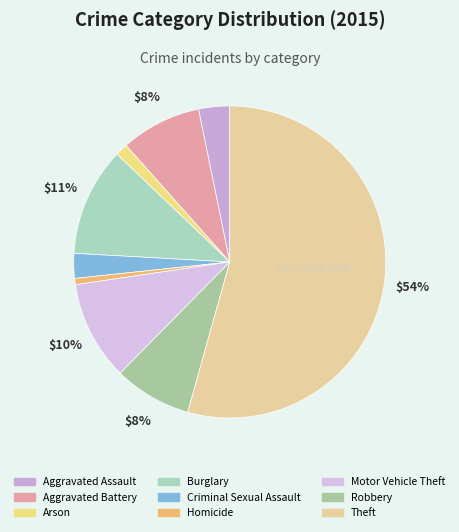

Count the number of slices in the pie.

9